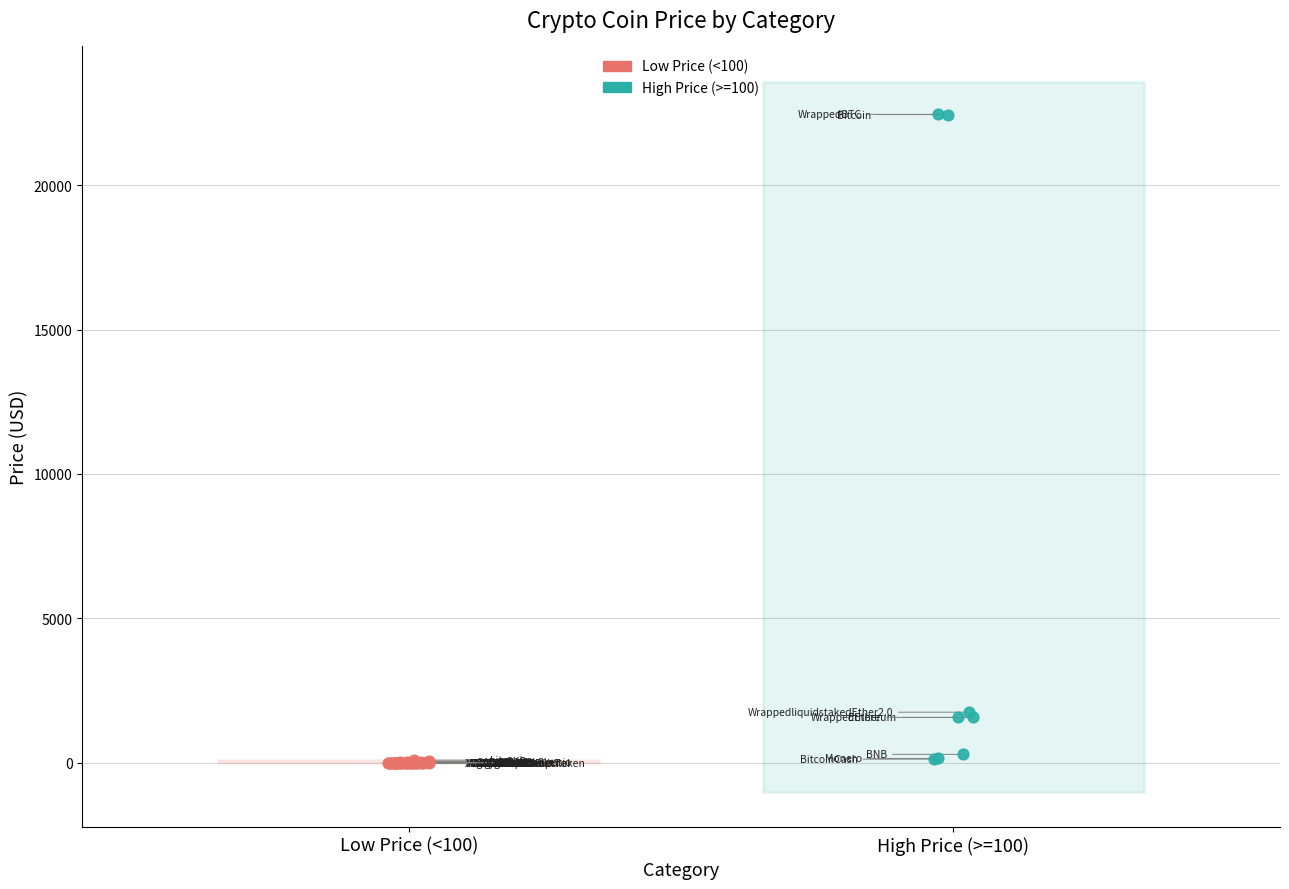

Which series has the largest Y range (max minus min)?

High Price (>=100)